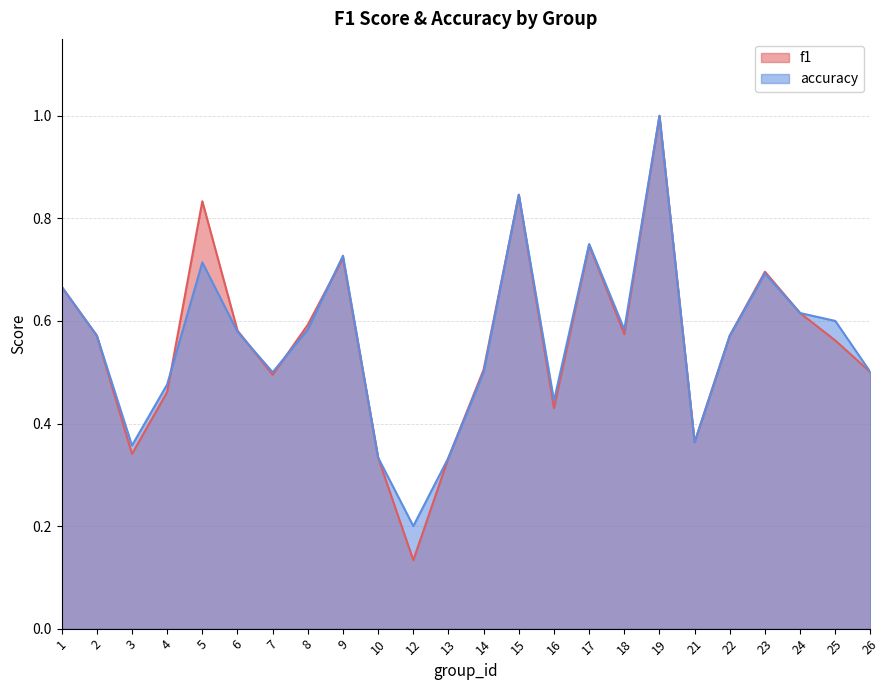

At how many categories does at least one series exceed 0?

24